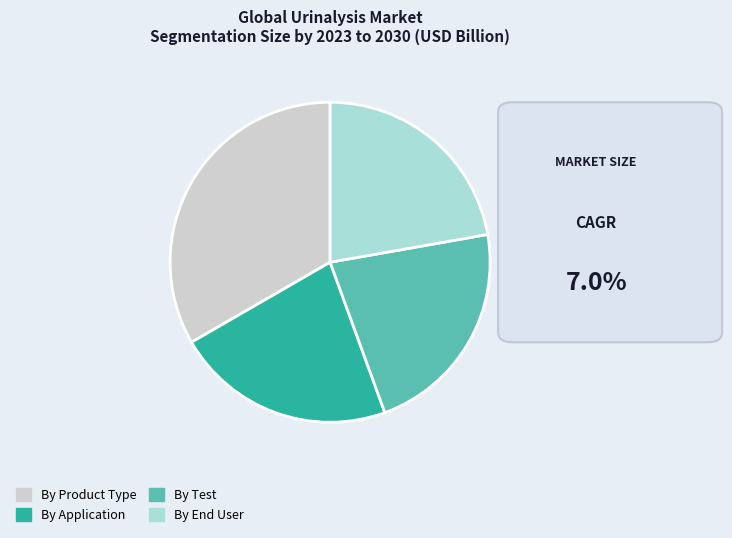

How many segments does this pie chart have?

4